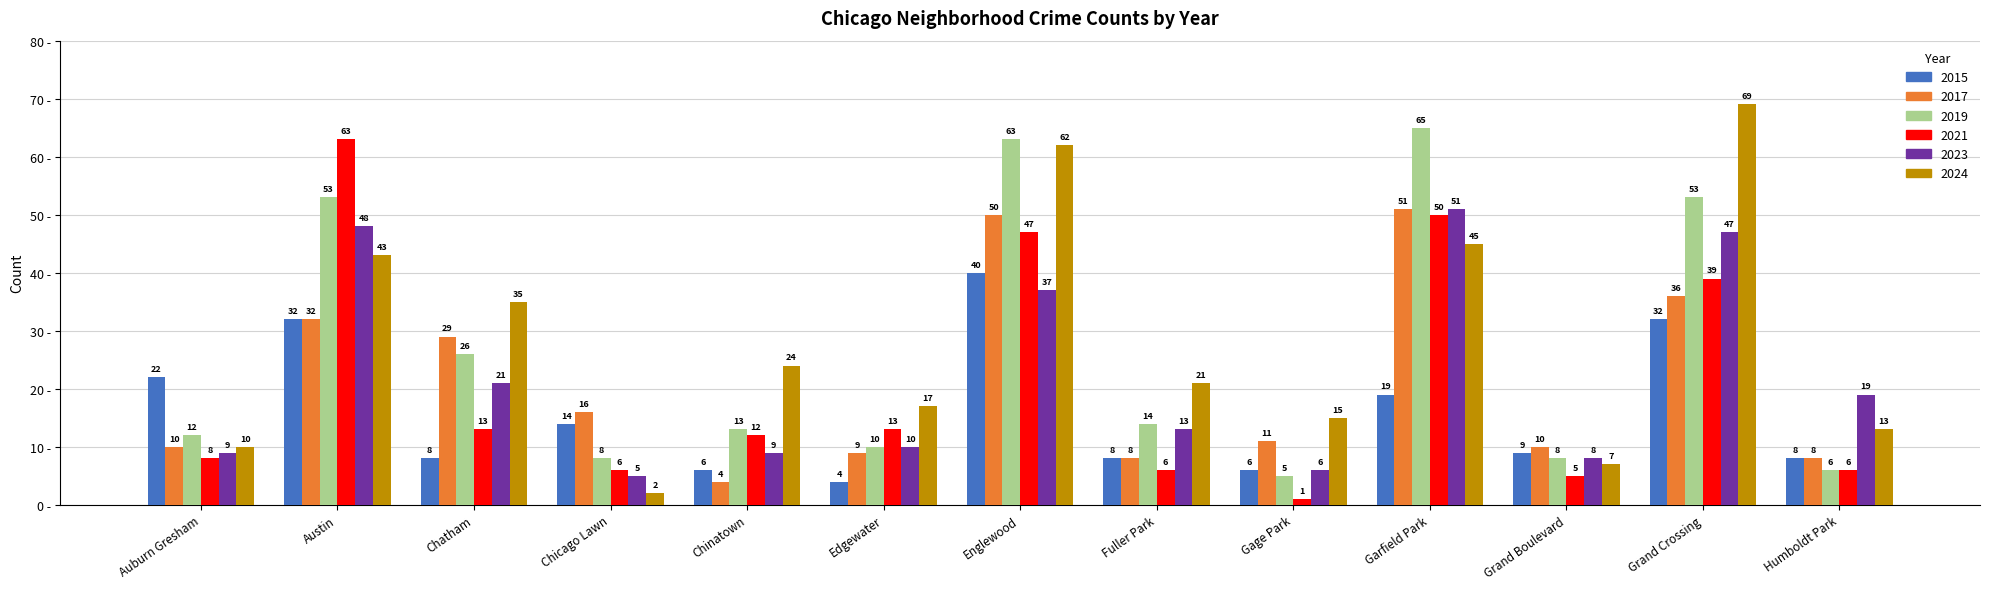

How many bars are there in each group?

6